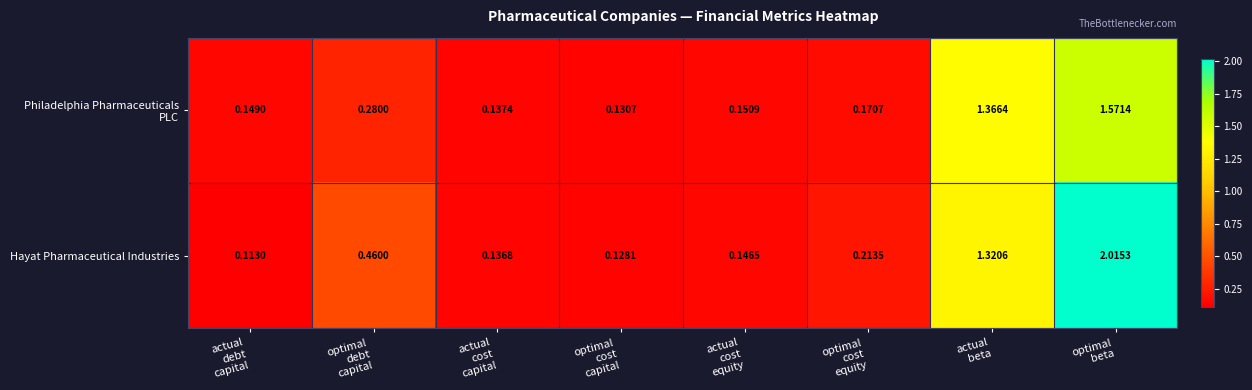

Which series has the widest spread of values?

Hayat Pharmaceutical Industries